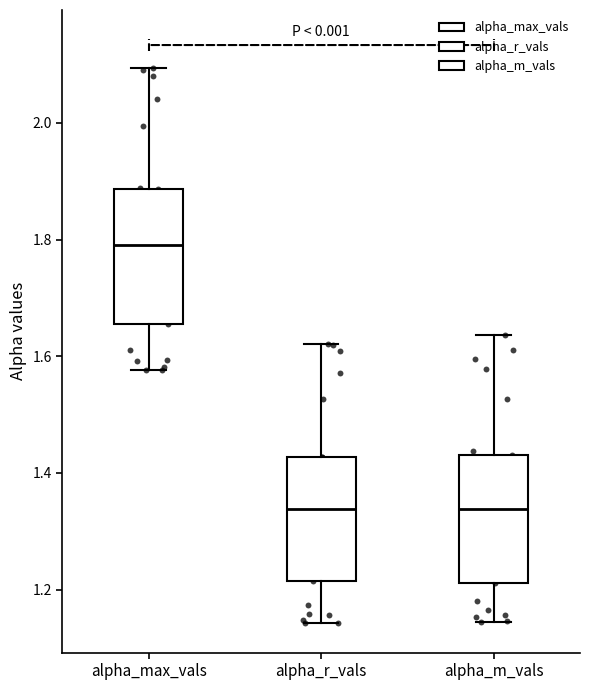

Reading left to right, transcribe this box plot: for each box, give where its median line is, the range the box spans, and where its two whiskers end, as read against the y-axis. The values are not printed on the chart, so give them approximately, as read against the axis.

alpha_max_vals: median 1.80, box 1.66 to 1.88, whiskers 1.58 to 2.10
alpha_r_vals: median 1.34, box 1.22 to 1.42, whiskers 1.14 to 1.62
alpha_m_vals: median 1.34, box 1.22 to 1.44, whiskers 1.14 to 1.64